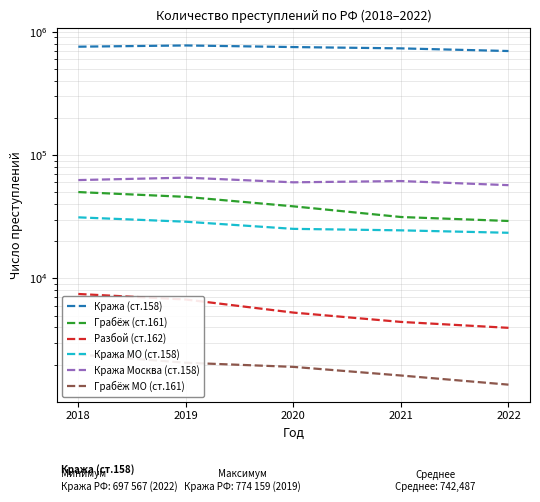

Count the number of categories in the chart.

5